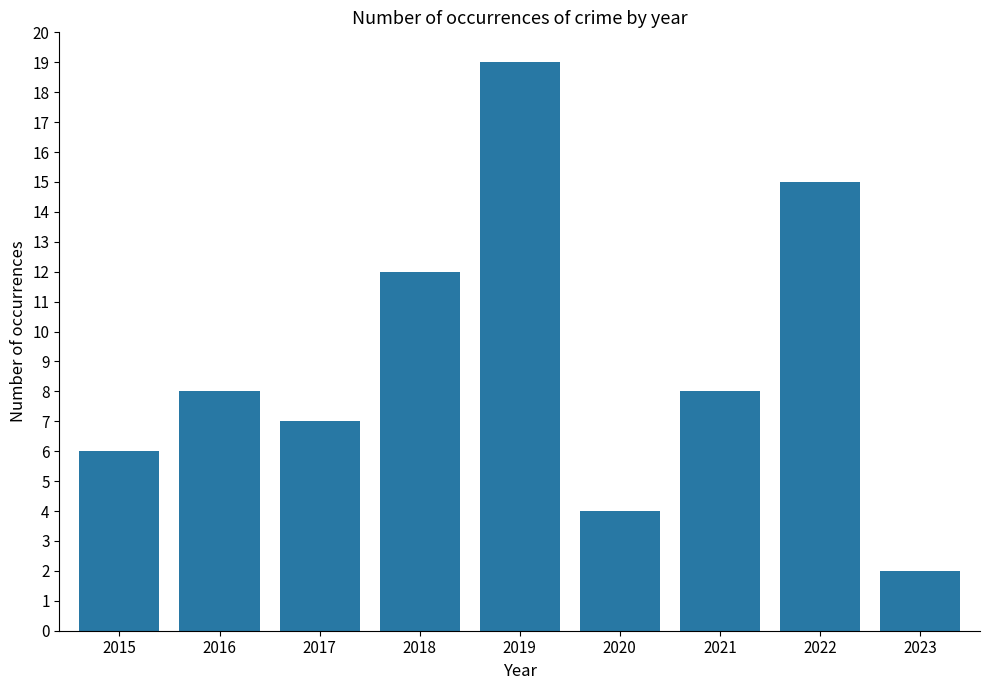

What is the difference between the maximum and second lowest values?

15